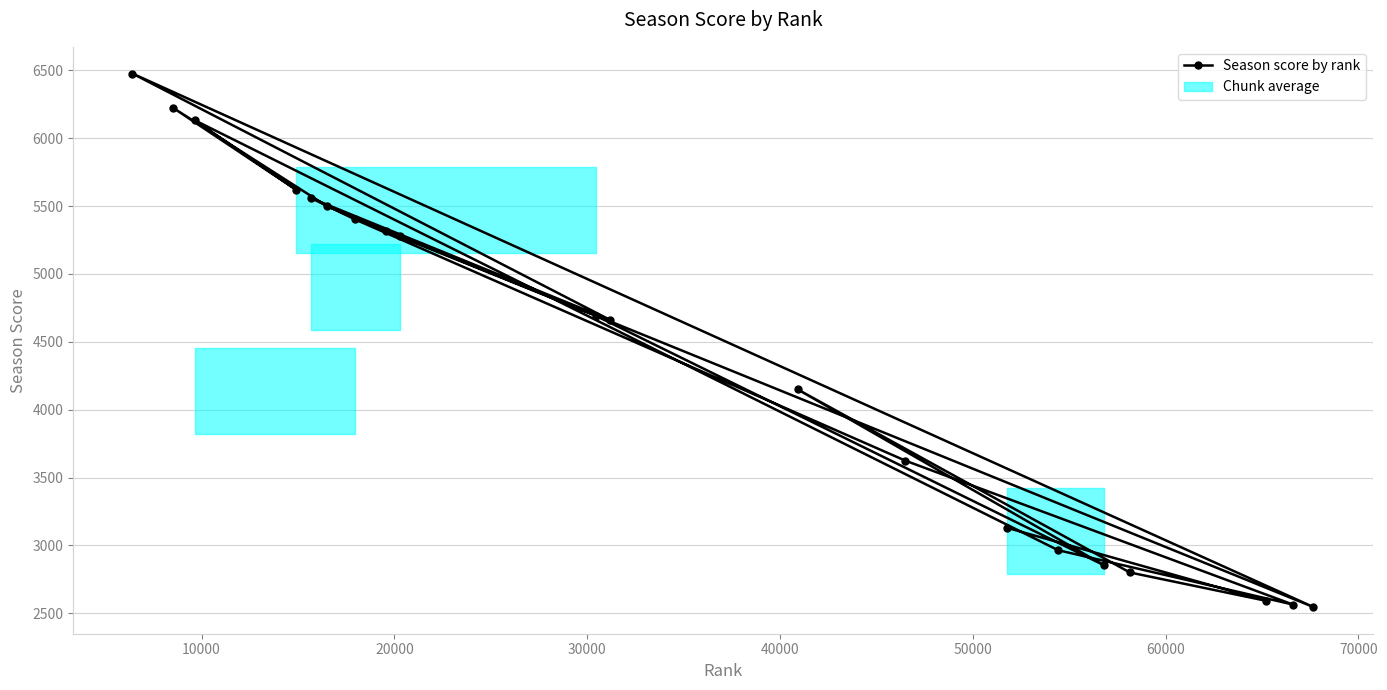

What is the average value?

4404